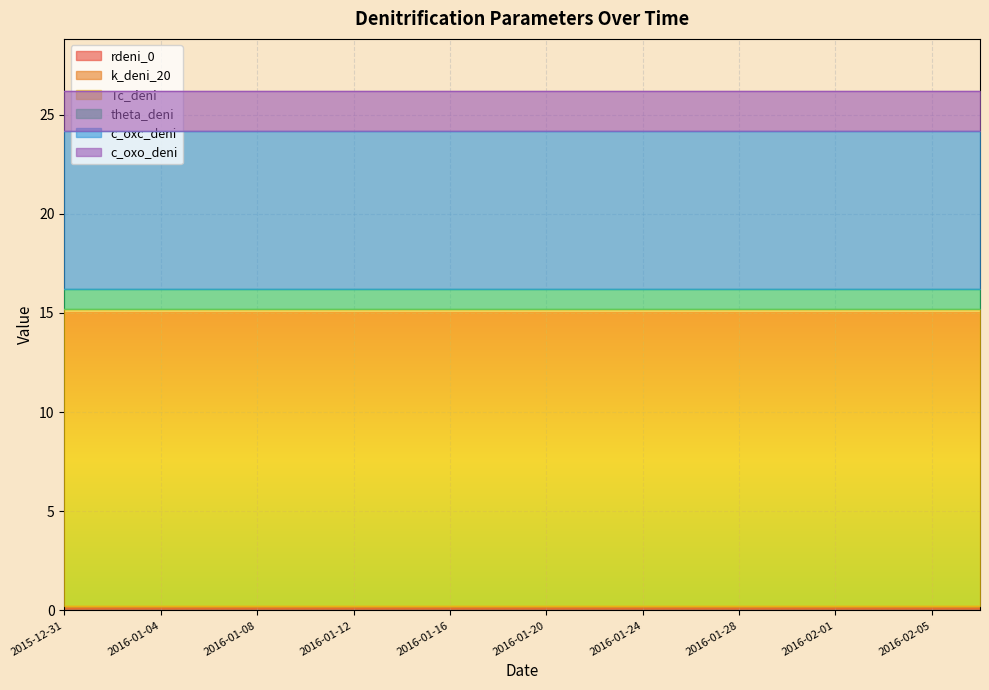

Which series has the widest spread of values?

rdeni_0